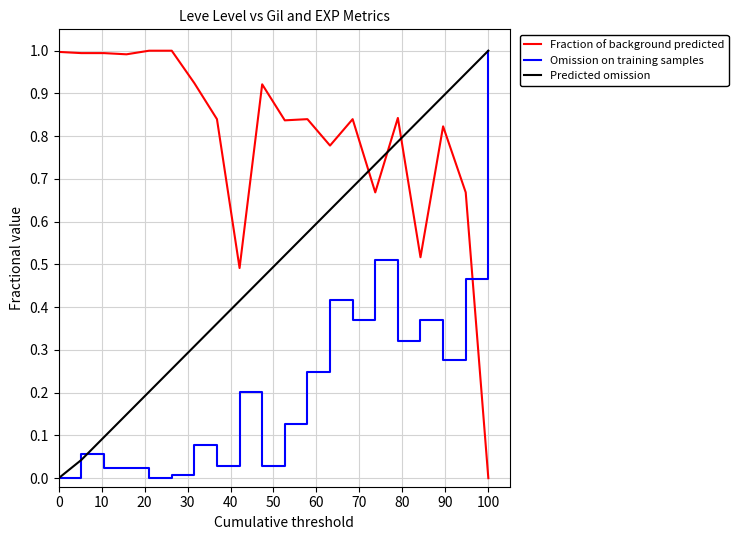

After their last crossing, which series has the higher values: Predicted omission or Fraction of background predicted?

Predicted omission